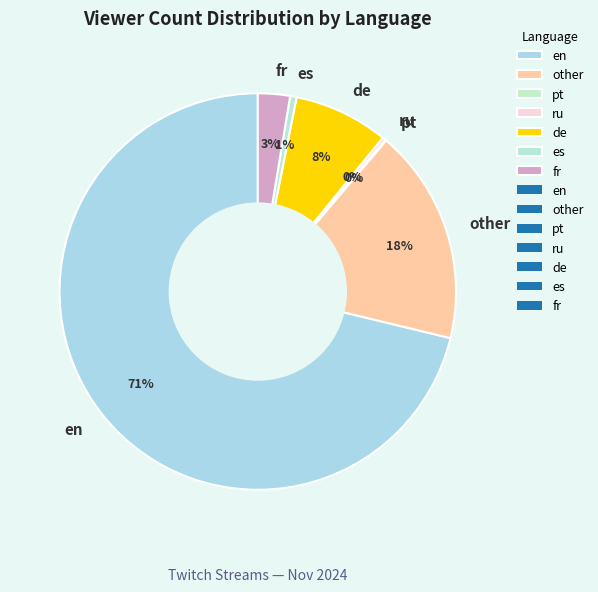

Between en and other, which is larger?

en